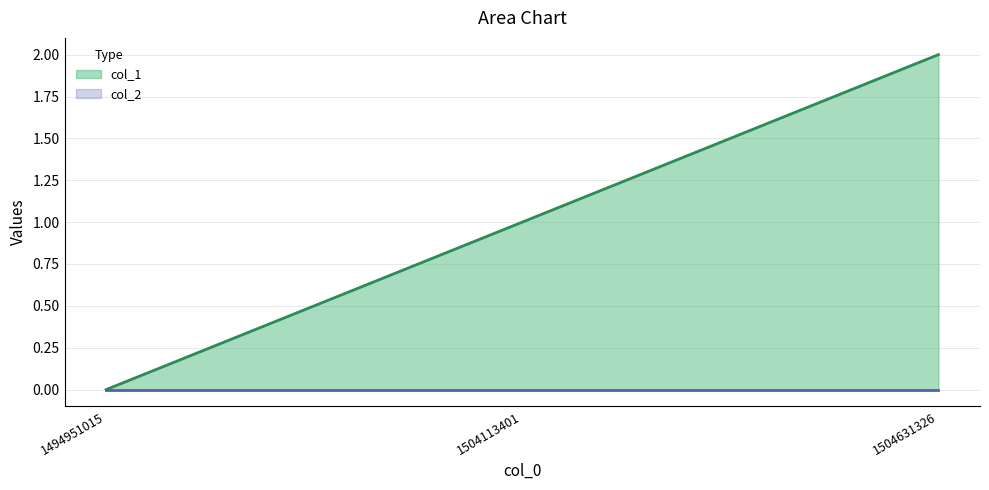

How many distinct data groups are displayed?

2